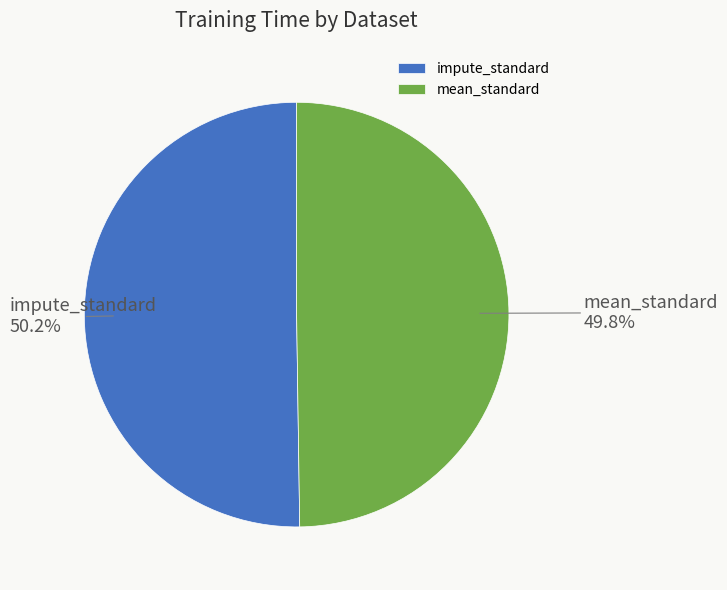

What percentage is the mean_standard slice, to the nearest percent?

50%